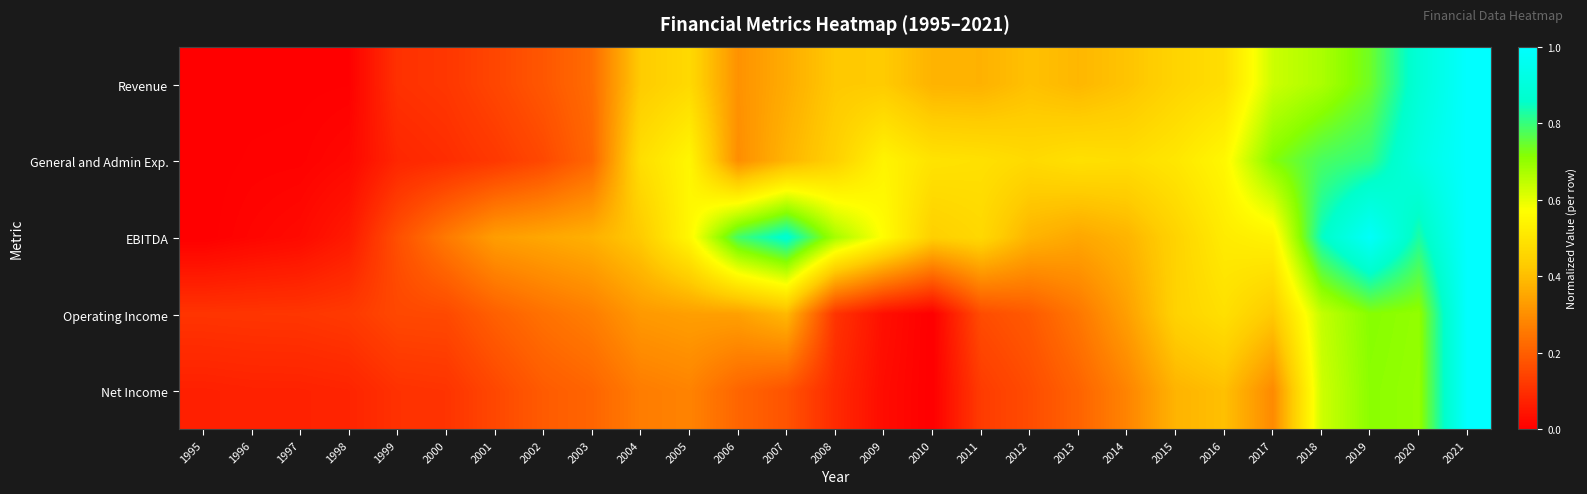

Reading left to right, extract all data points from this chart.

Revenue: 1995=0.0	1996=0.0	1997=0.0	1998=0.0	1999=0.1	2000=0.1	2001=0.1	2002=0.2	2003=0.2	2004=0.4	2005=0.5	2006=0.3	2007=0.4	2008=0.4	2009=0.4	2010=0.4	2011=0.4	2012=0.4	2013=0.4	2014=0.4	2015=0.5	2016=0.5	2017=0.6	2018=0.7	2019=0.7	2020=0.9	2021=1.0
General and Admin Exp.: 1995=0.0	1996=0.0	1997=0.0	1998=0.0	1999=0.1	2000=0.1	2001=0.1	2002=0.2	2003=0.2	2004=0.5	2005=0.5	2006=0.3	2007=0.4	2008=0.4	2009=0.5	2010=0.5	2011=0.5	2012=0.5	2013=0.5	2014=0.5	2015=0.5	2016=0.6	2017=0.7	2018=0.8	2019=0.8	2020=0.9	2021=1.0
EBITDA: 1995=0.0	1996=0.0	1997=0.0	1998=0.1	1999=0.2	2000=0.3	2001=0.3	2002=0.4	2003=0.4	2004=0.4	2005=0.6	2006=0.8	2007=0.9	2008=0.7	2009=0.6	2010=0.4	2011=0.5	2012=0.4	2013=0.4	2014=0.4	2015=0.4	2016=0.5	2017=0.5	2018=0.8	2019=1.0	2020=0.8	2021=1.0
Operating Income: 1995=0.1	1996=0.1	1997=0.1	1998=0.1	1999=0.2	2000=0.2	2001=0.2	2002=0.2	2003=0.3	2004=0.3	2005=0.3	2006=0.3	2007=0.4	2008=0.1	2009=0.0	2010=0.0	2011=0.2	2012=0.2	2013=0.3	2014=0.3	2015=0.4	2016=0.5	2017=0.4	2018=0.6	2019=0.7	2020=0.7	2021=1.0
Net Income: 1995=0.1	1996=0.1	1997=0.1	1998=0.1	1999=0.1	2000=0.1	2001=0.2	2002=0.2	2003=0.2	2004=0.3	2005=0.3	2006=0.2	2007=0.2	2008=0.1	2009=0.0	2010=0.0	2011=0.1	2012=0.2	2013=0.2	2014=0.3	2015=0.4	2016=0.4	2017=0.3	2018=0.6	2019=0.7	2020=0.7	2021=1.0